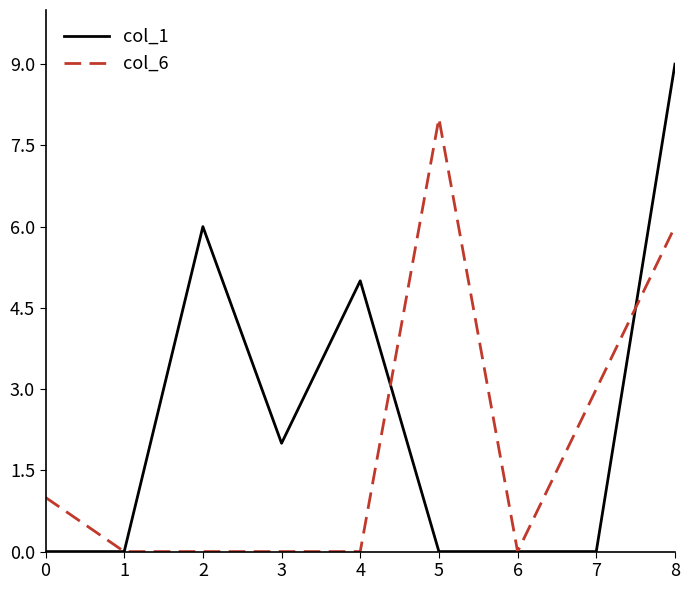

Which category has the highest value across all series?

8